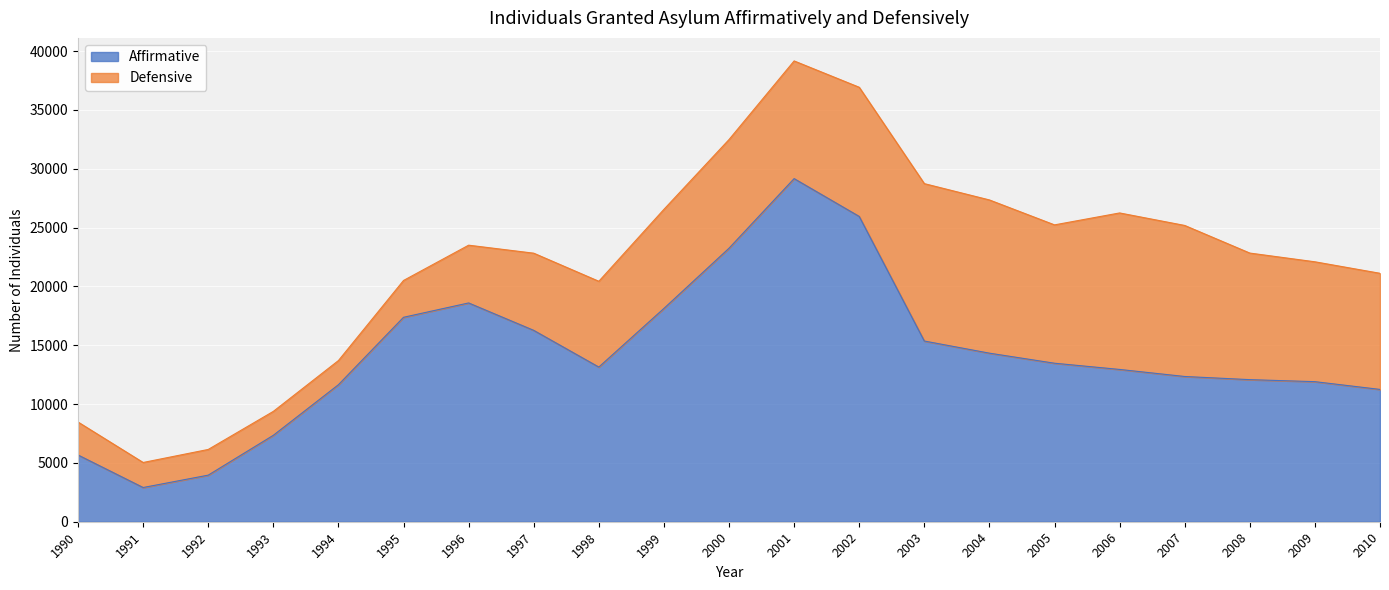

What is the average value?

14145